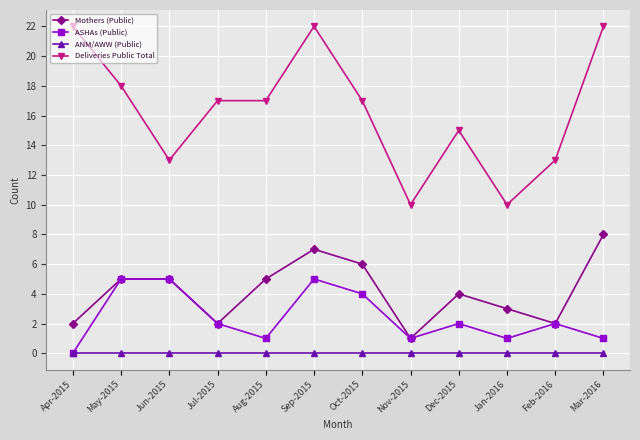

Is it true that ASHAs (Public) equals 3 at Apr-2015?

False